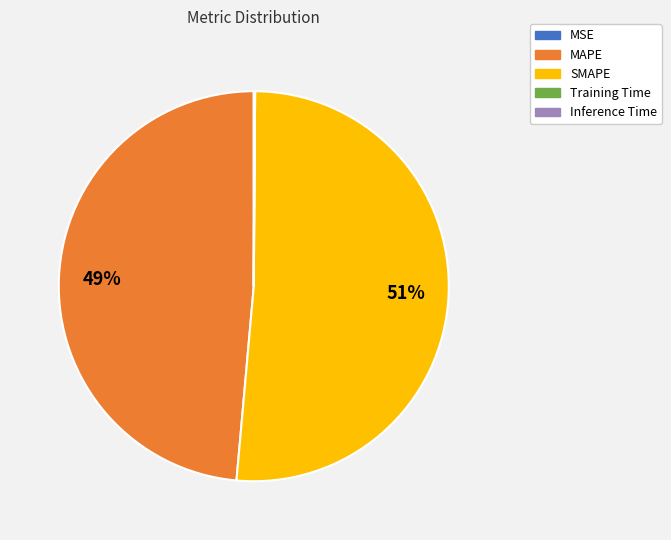

To the nearest percent, what percentage of the pie is SMAPE?

51%